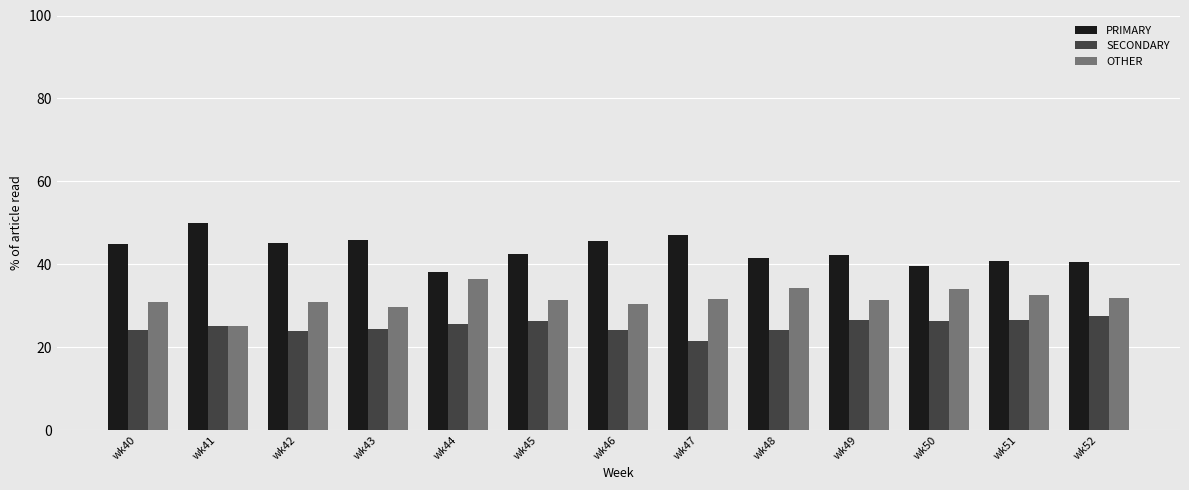

The OTHER series shows 10.7 at wk45. True or false?

False